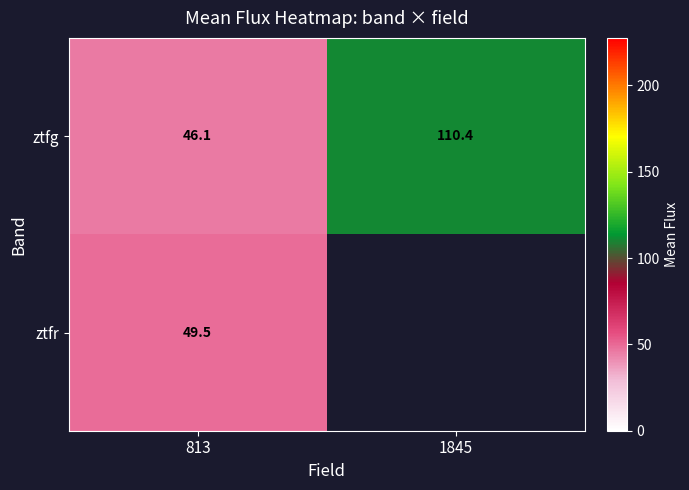

What is the sum of all ztfg values?

156.5